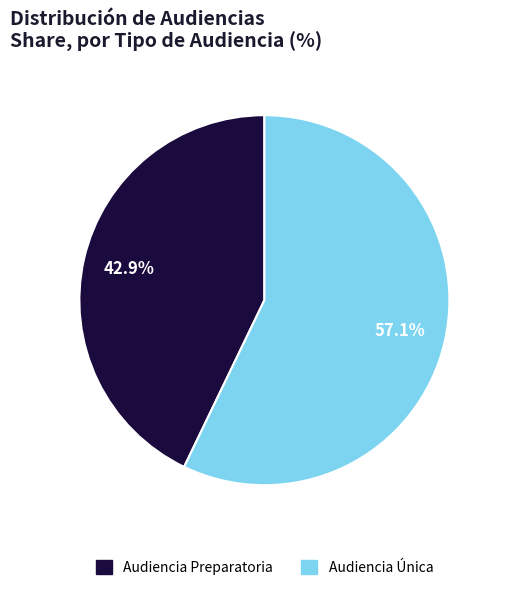

The Audiencia Única slice represents 69% of the pie. True or false?

False